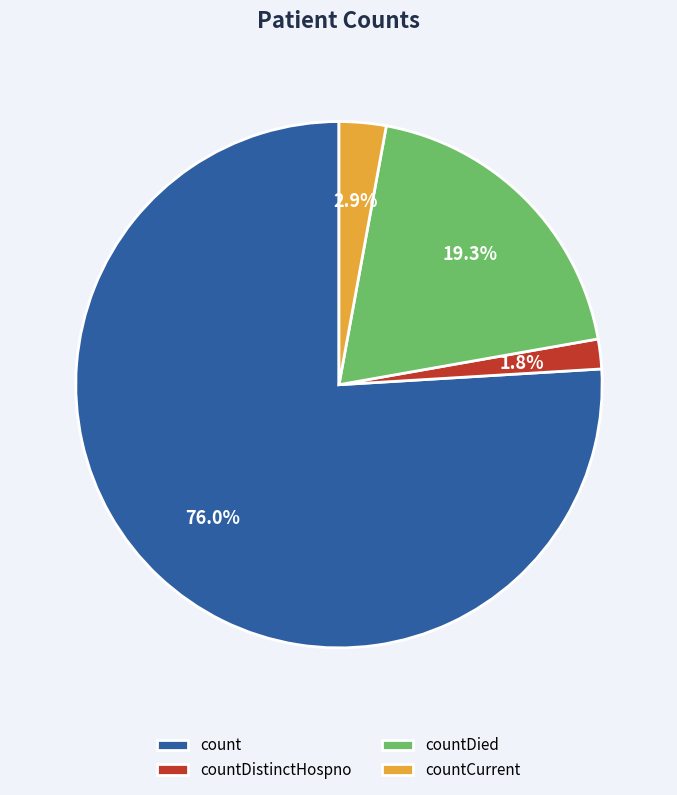

Which slice is the largest?

count